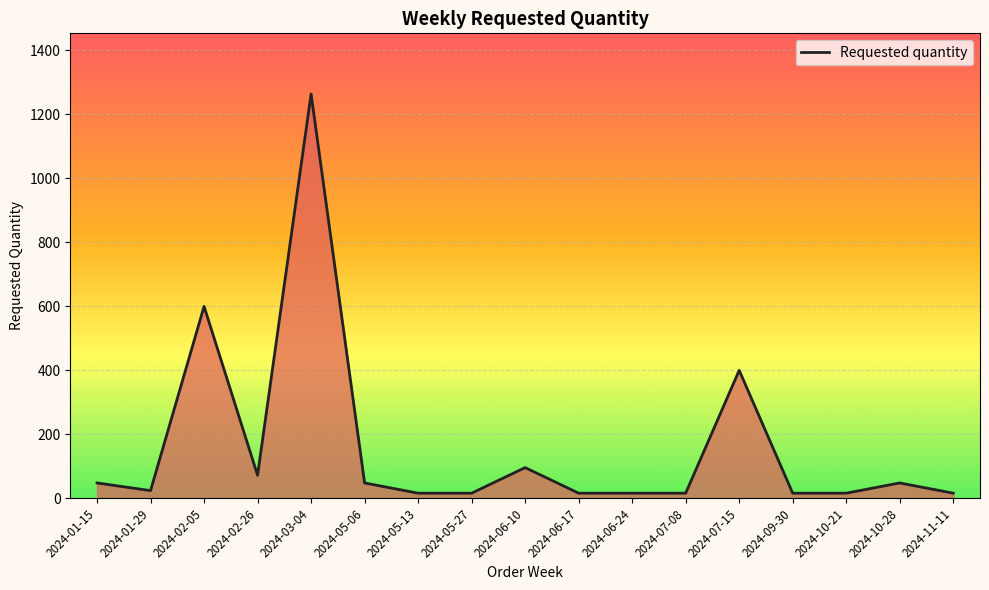

At which category does the chart reach its peak across all series?

2024-03-04